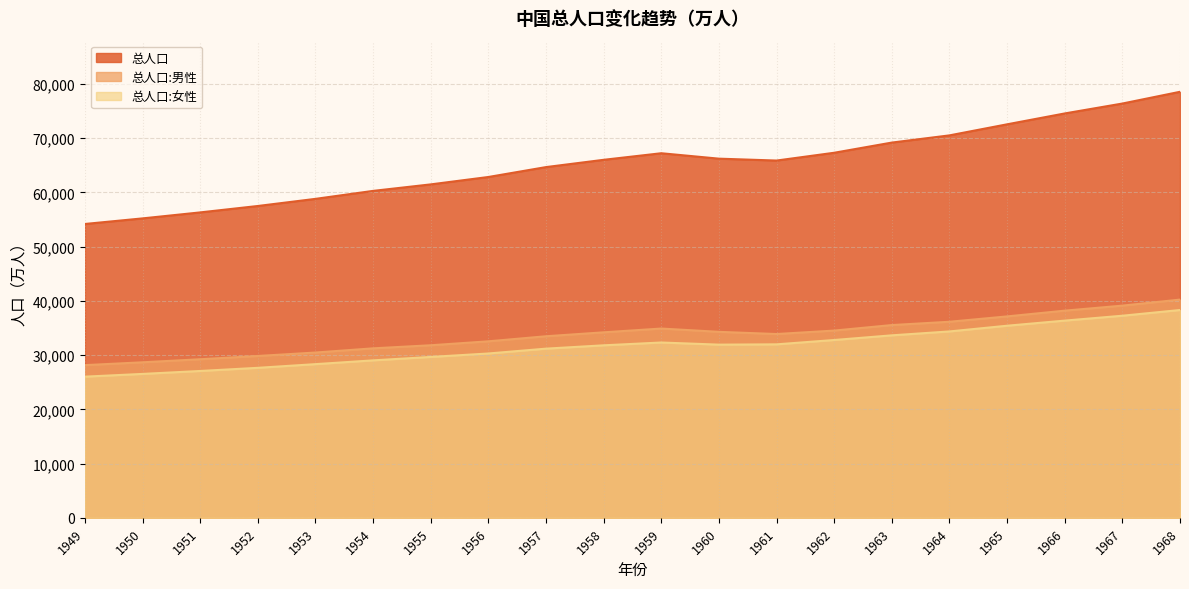

What are all the series names shown in the legend?

总人口, 总人口:男性, 总人口:女性